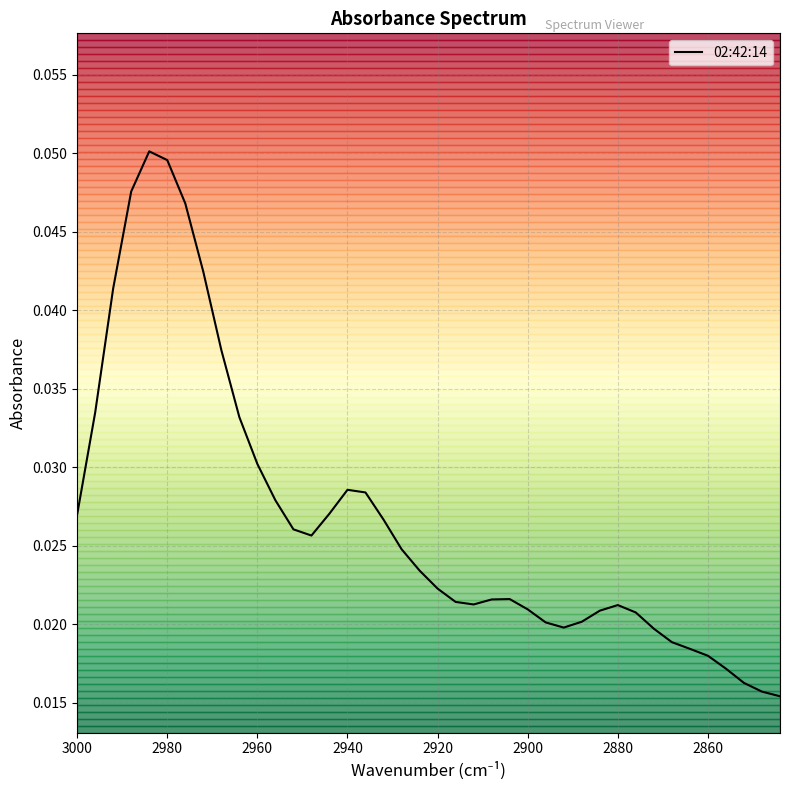

How many values are between 0 and 1?

40